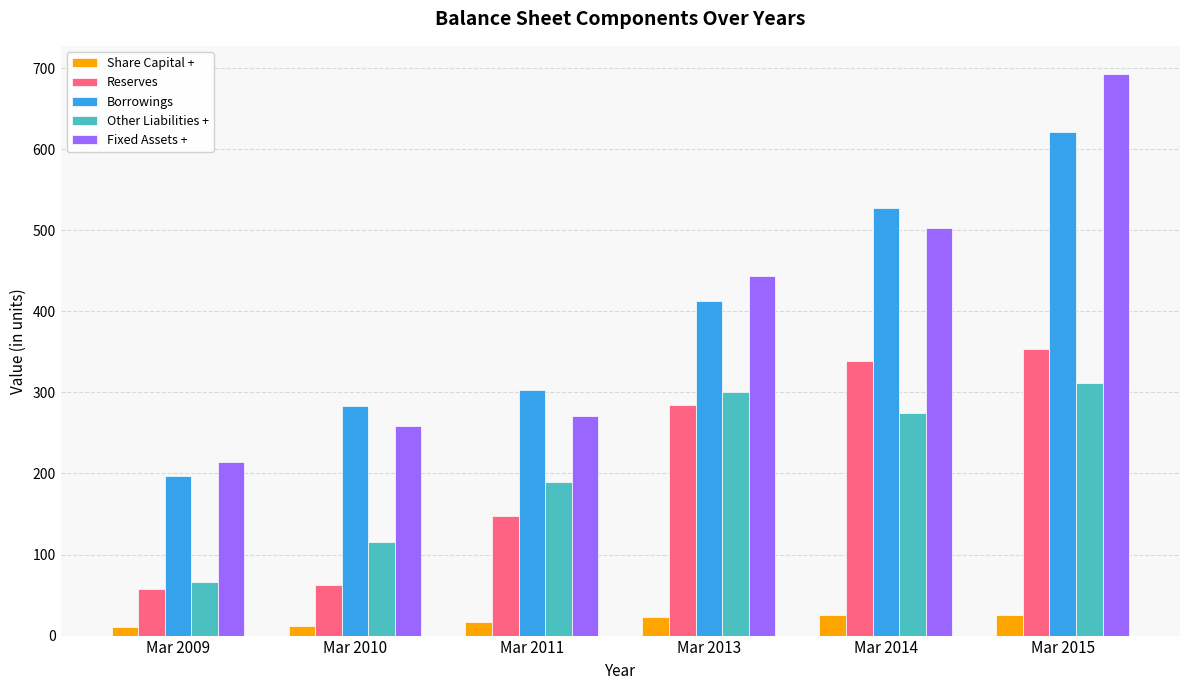

What is the difference between the Fixed Assets + values at Mar 2010 and Mar 2009?

45